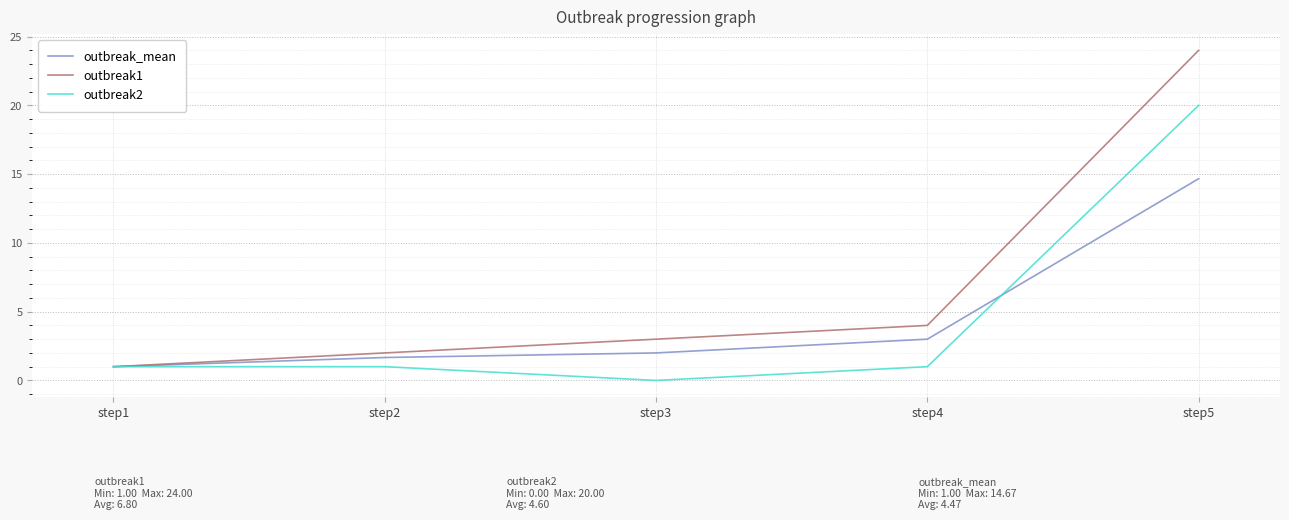

List the series in order of their peak value, lowest first.

outbreak_mean, outbreak2, outbreak1